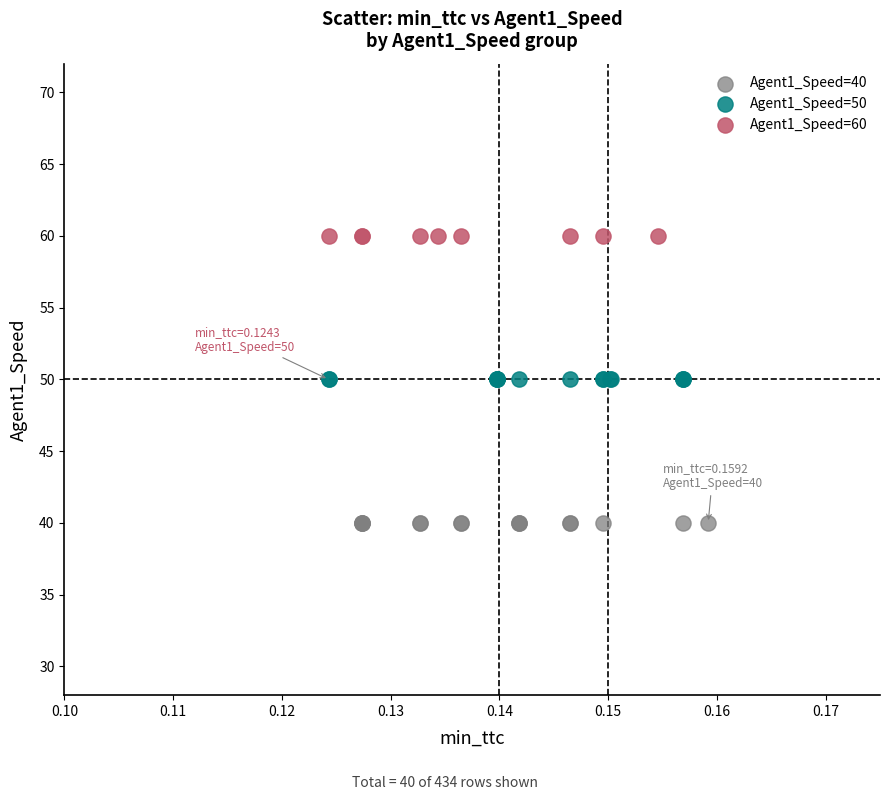

Which series reaches the maximum Y coordinate?

Agent1_Speed=60